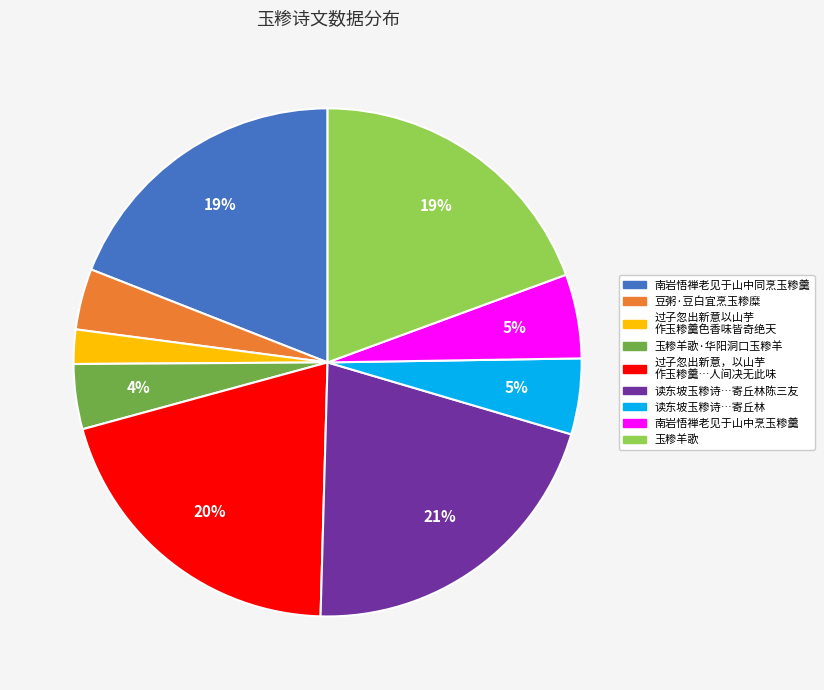

To the nearest percent, what is the difference between the largest and smallest slice percentages?

19%